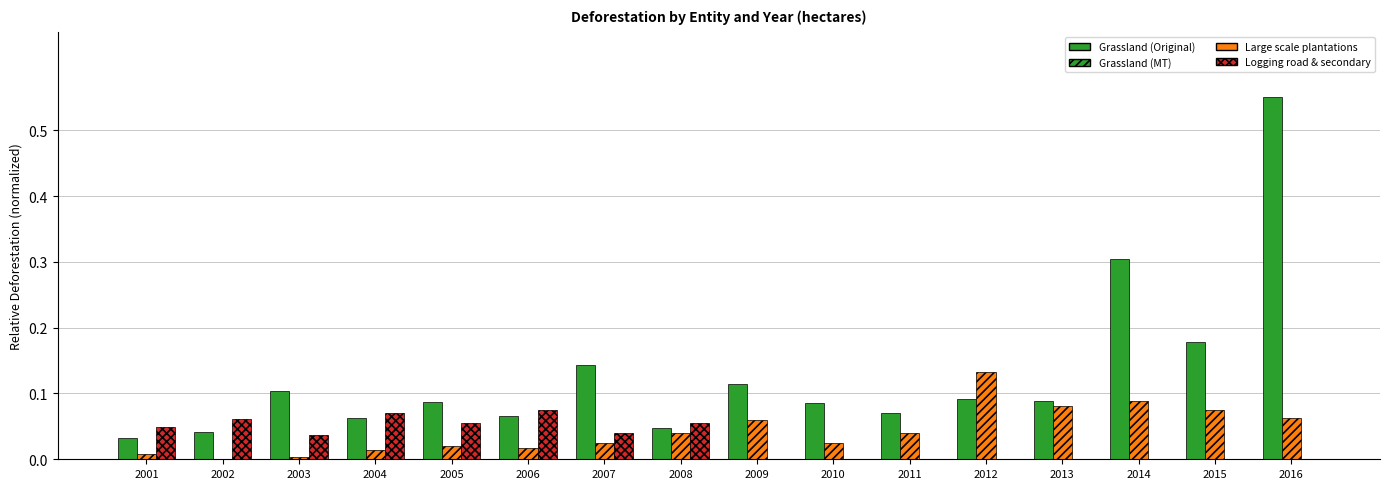

How many data points does each series have?

16